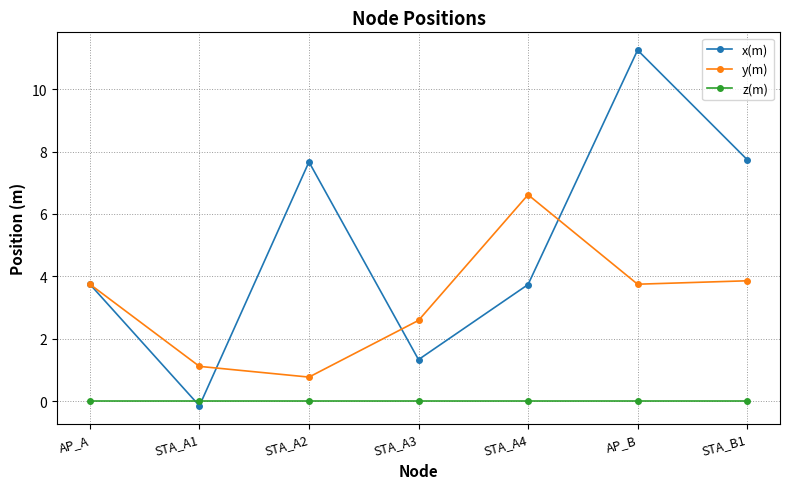

True or false: z(m) and x(m) intersect in this chart.

True